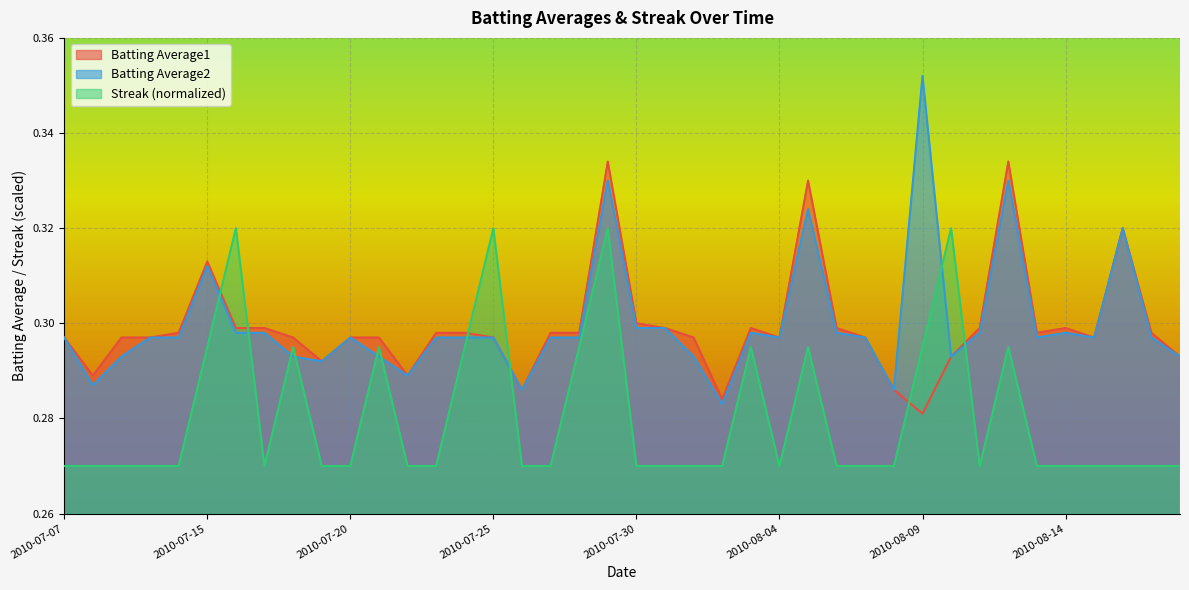

What is the sum of the Batting Average1 values at 2010-08-05 and 2010-08-17?

0.6